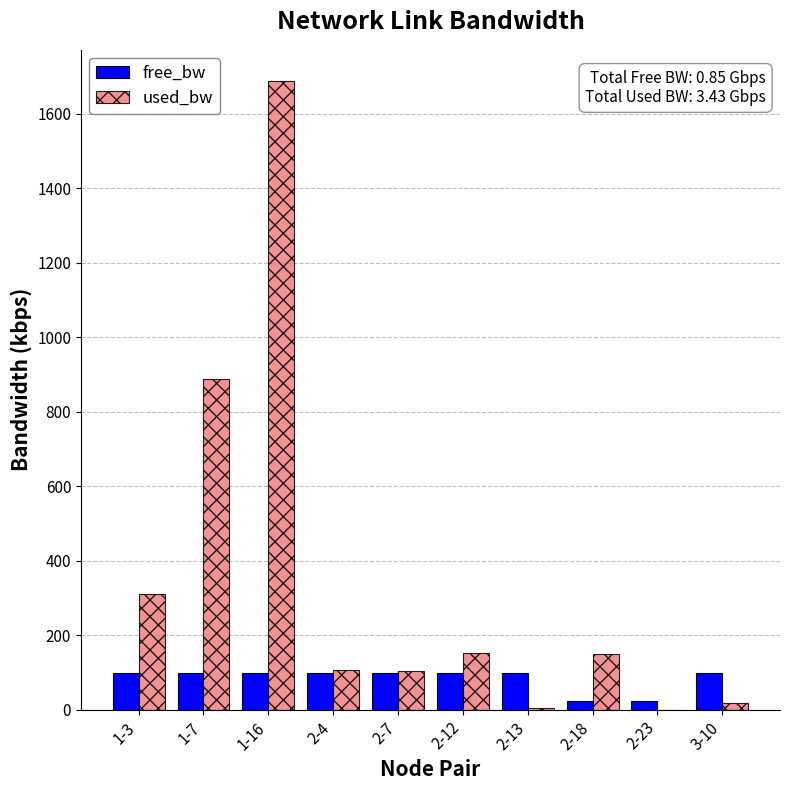

What is the total value across all series at 1-3?

411.0